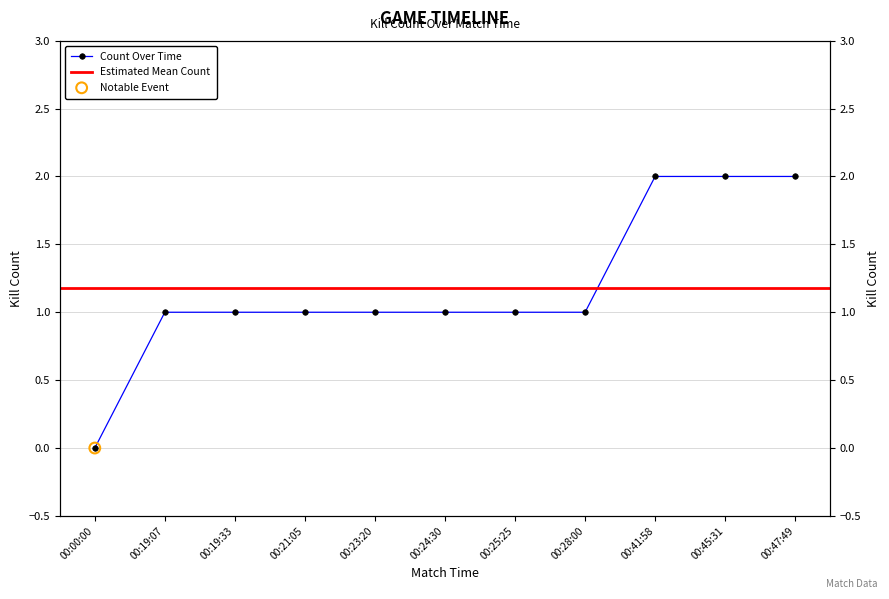

What is the ratio of the value at 00:21:05 to the value at 00:25:25?

1.0